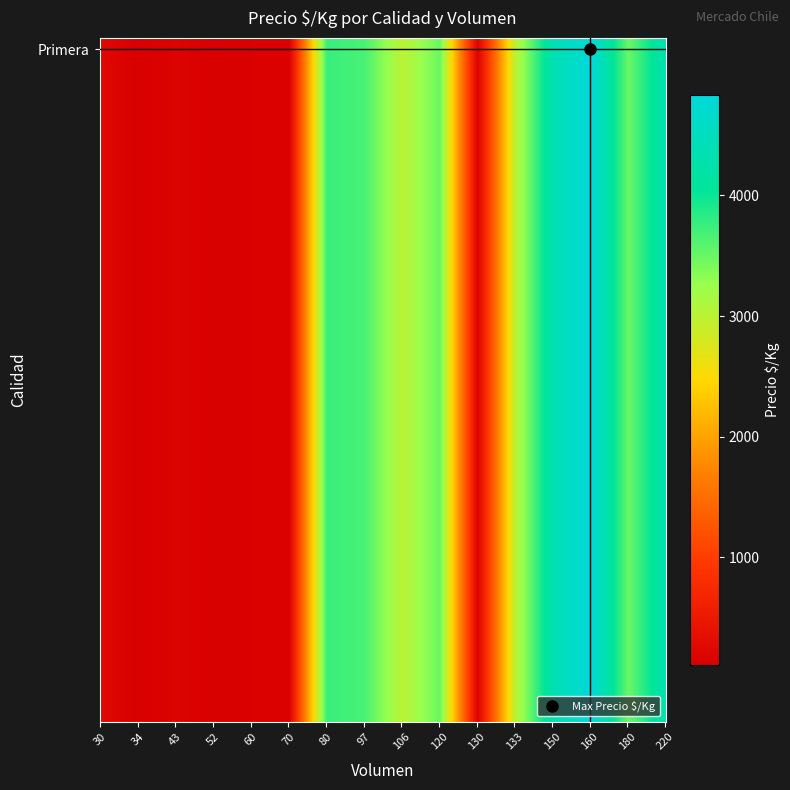

What is the difference between the maximum and minimum values?

4722